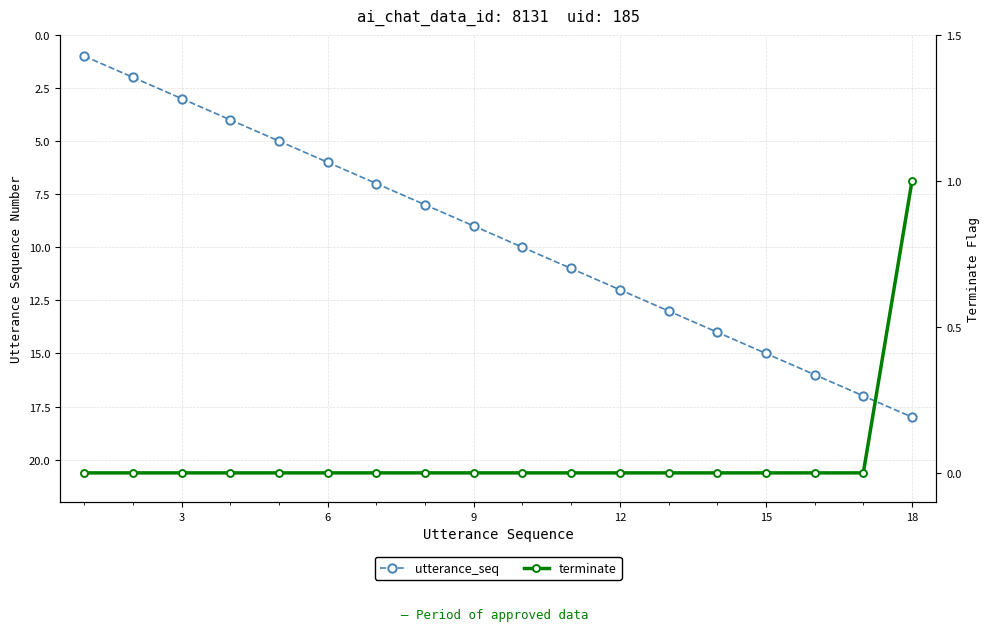

At 6, list the series in order from largest to smallest.

utterance_seq, terminate